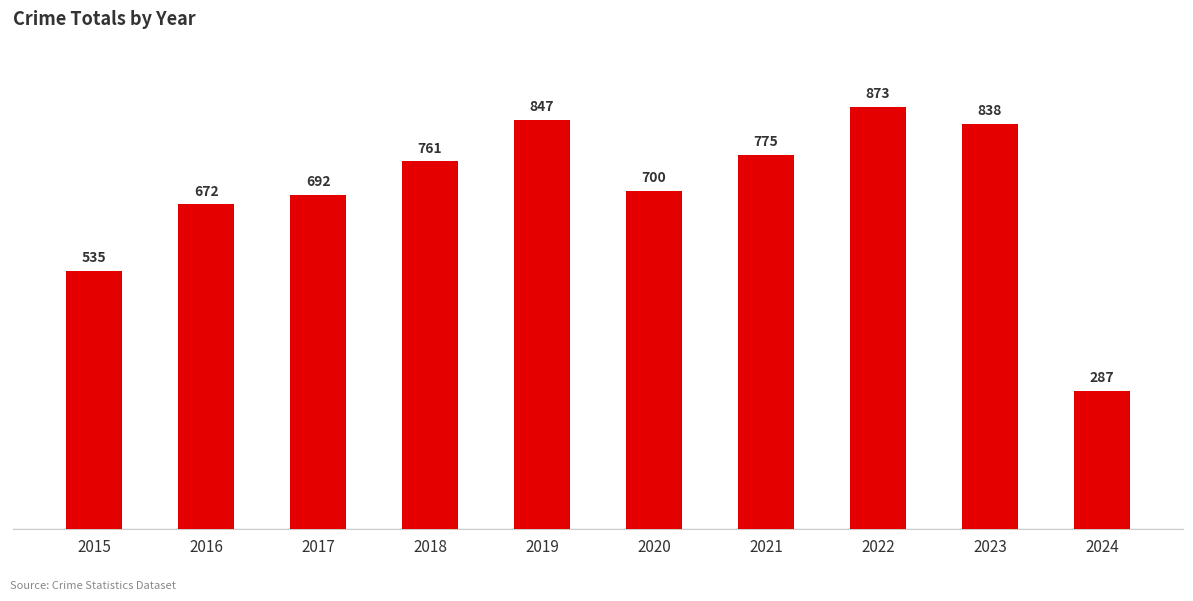

What is the sum of the values at 2018 and 2017?

1453